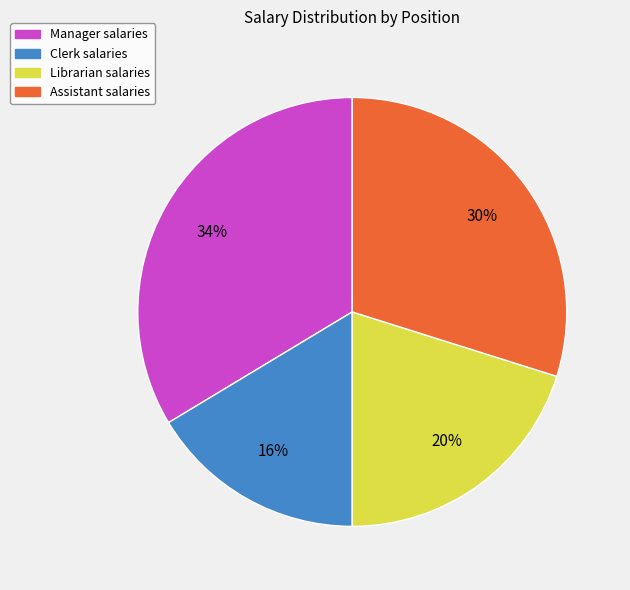

How many segments does this pie chart have?

4